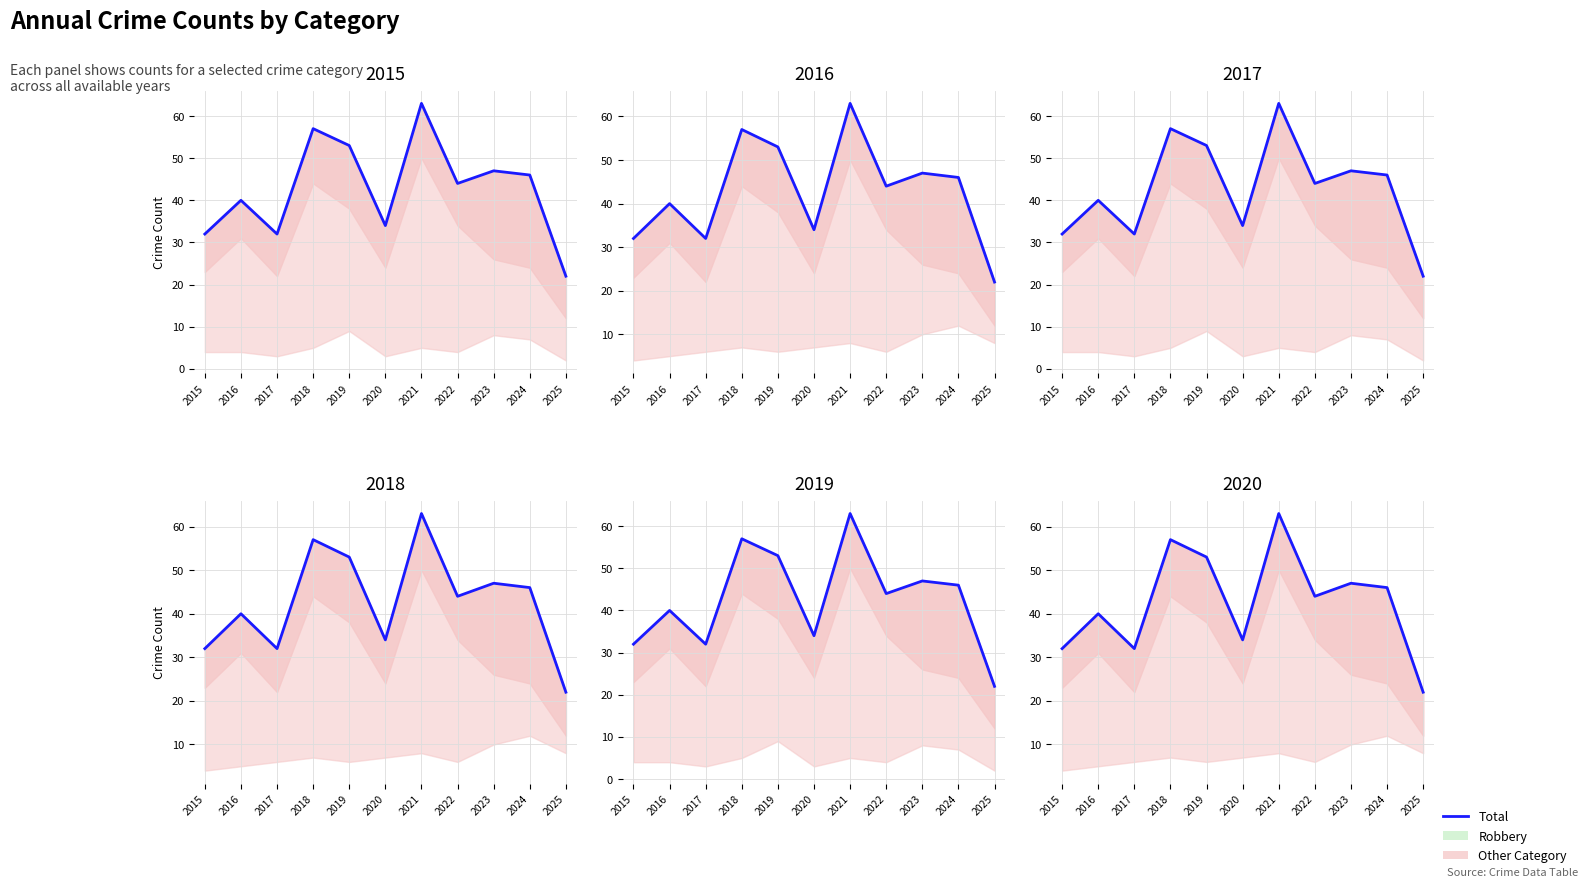

At which label is the value closest to 42?

2016